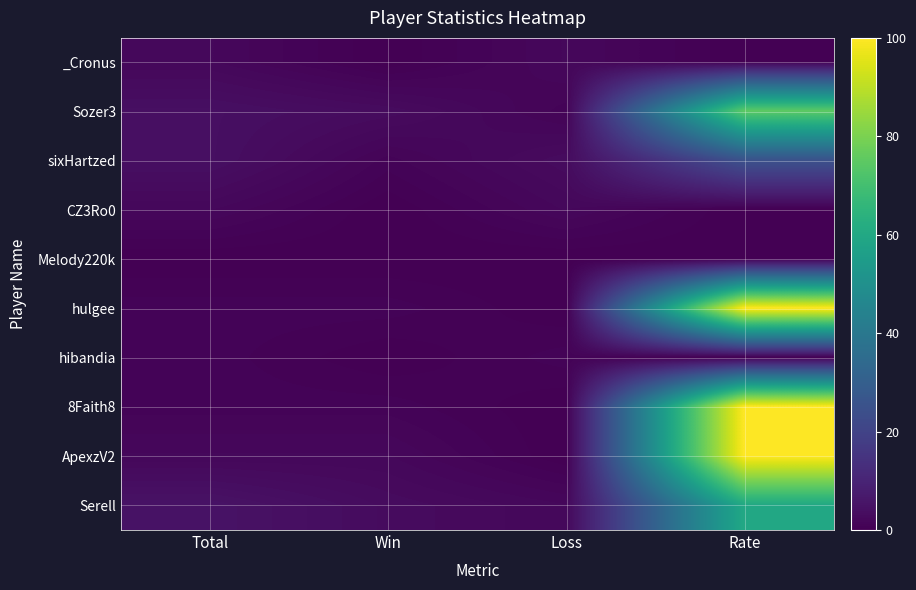

What is the difference between the highest and lowest values at Win?

3